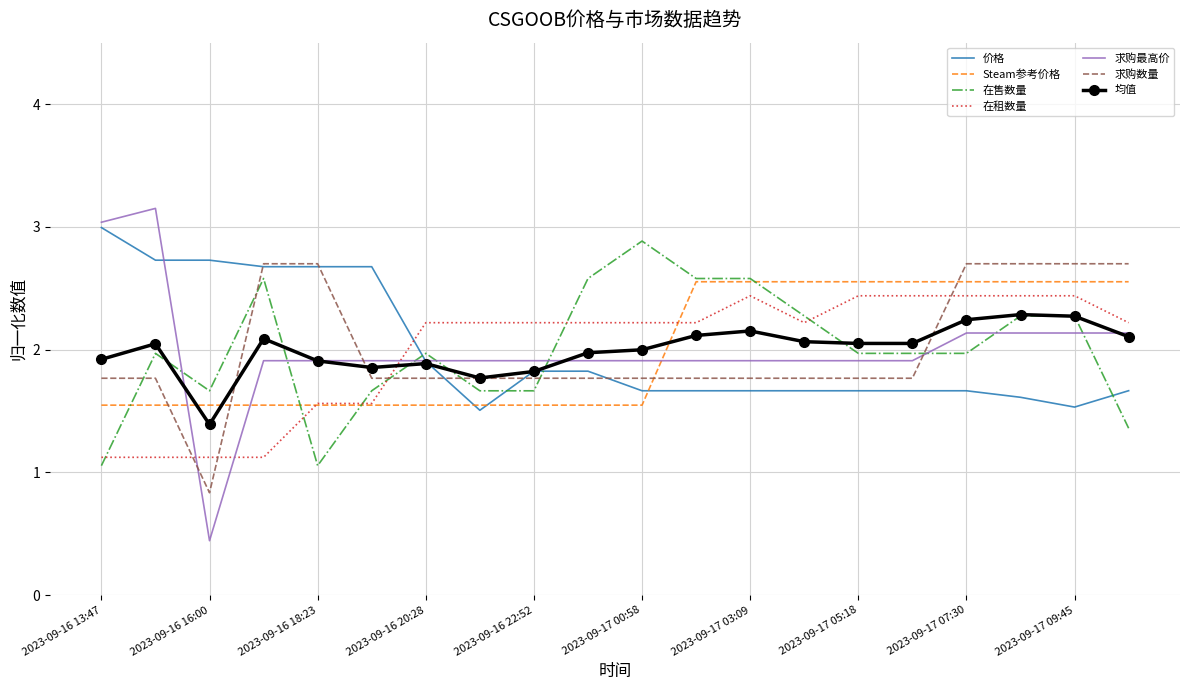

Which series has the largest range (max minus min)?

求购最高价